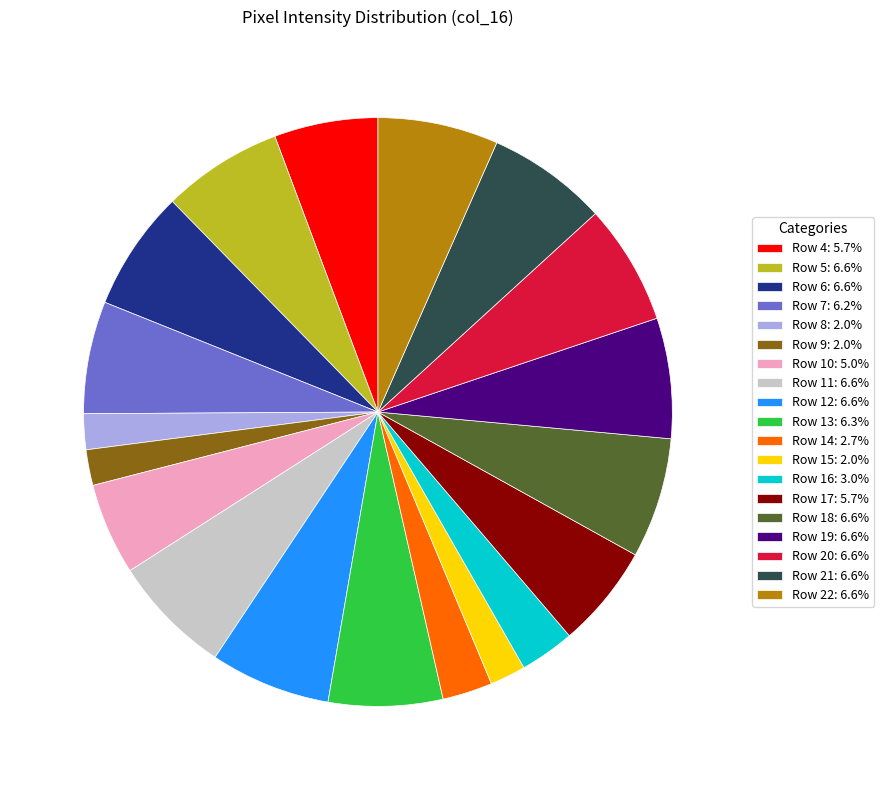

Approximately how many times larger is the value at Row 5: 6.6% compared to Row 8: 2.0%?

3.4